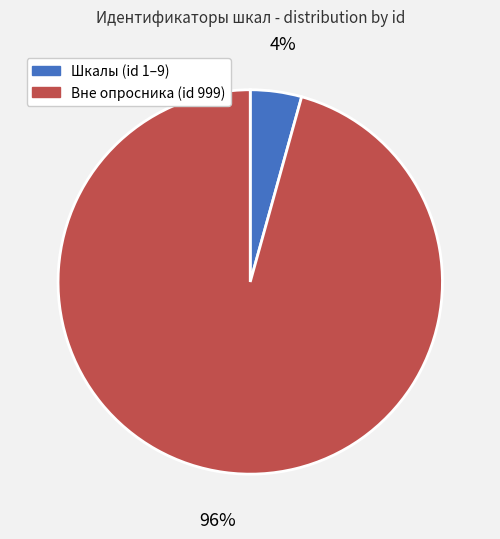

Count the number of slices in the pie.

2